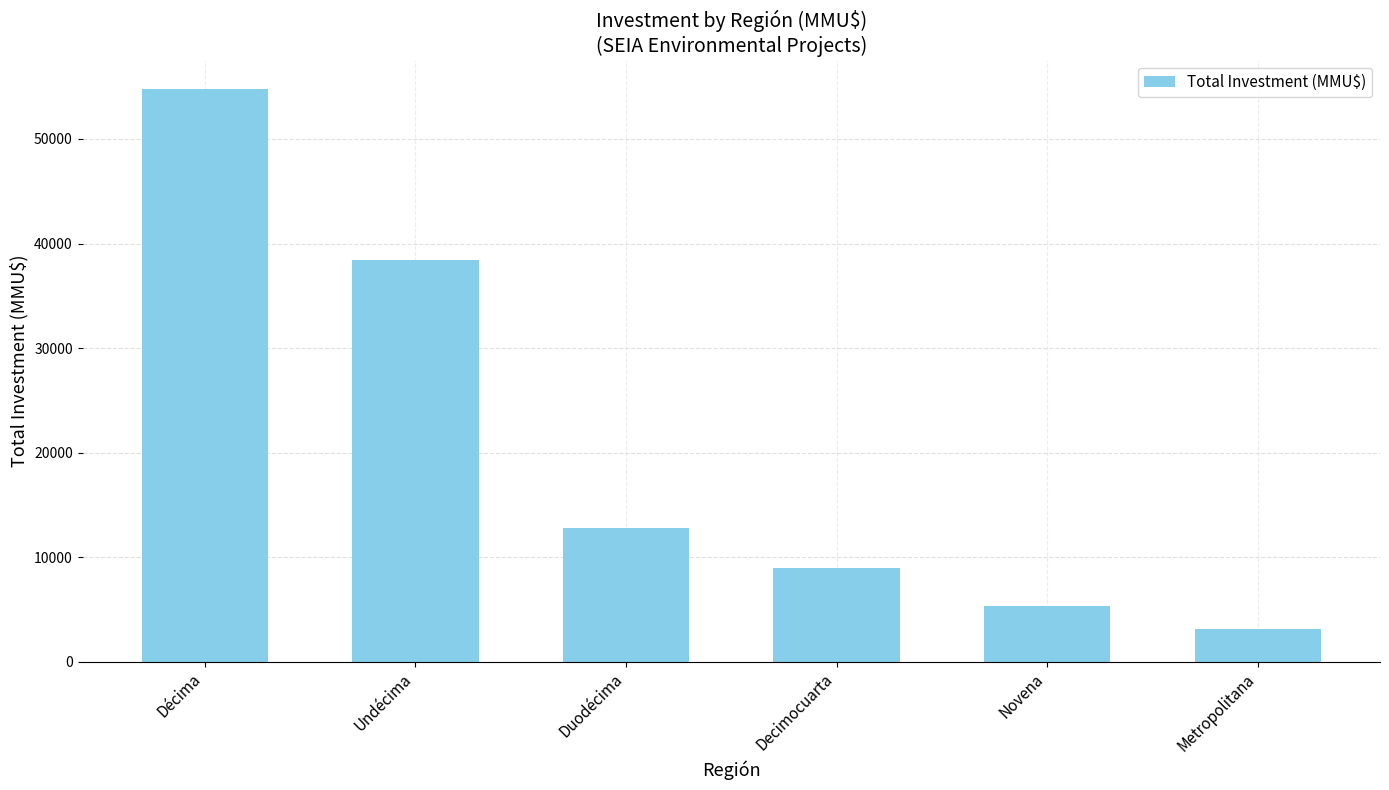

How many bars are there in total?

6